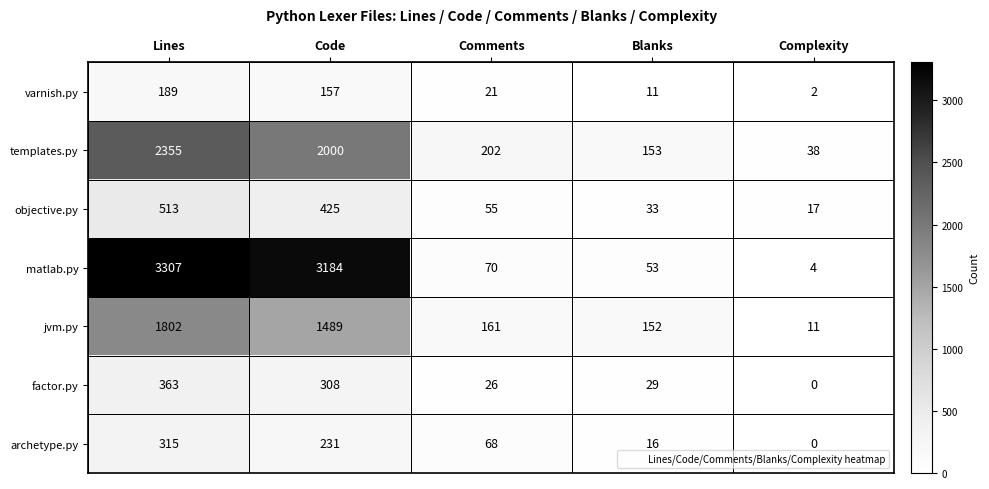

How many categories are shown in the chart?

5